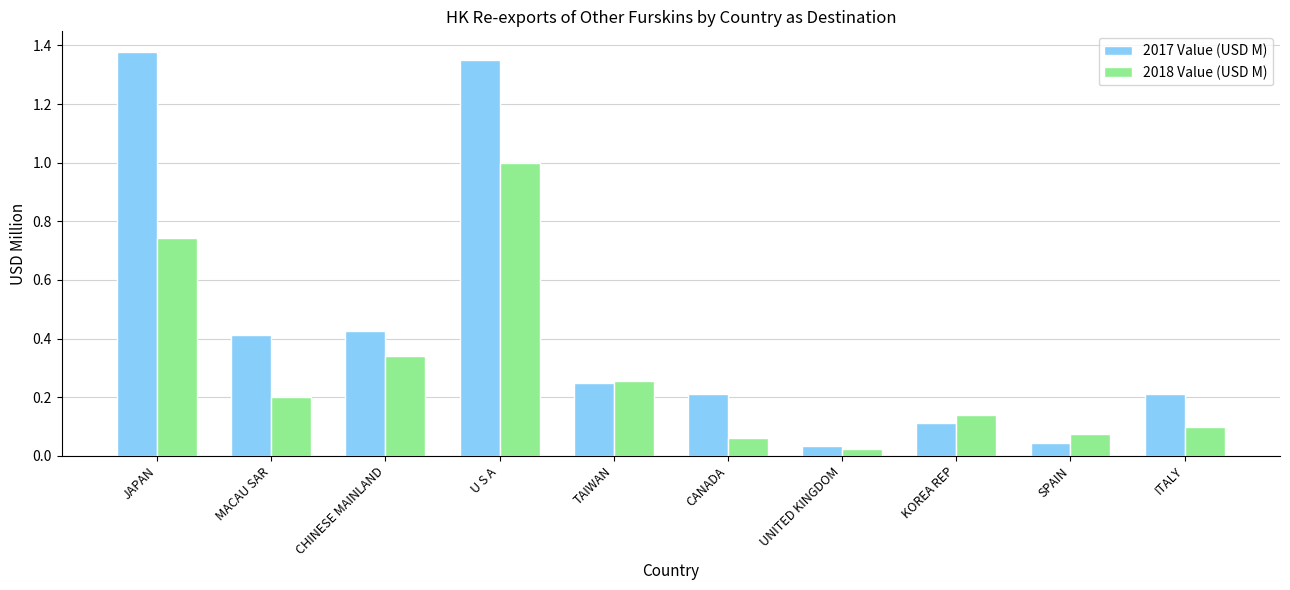

What is the difference between the maximum and minimum values in the 2018 Value (USD M) series?

1.0